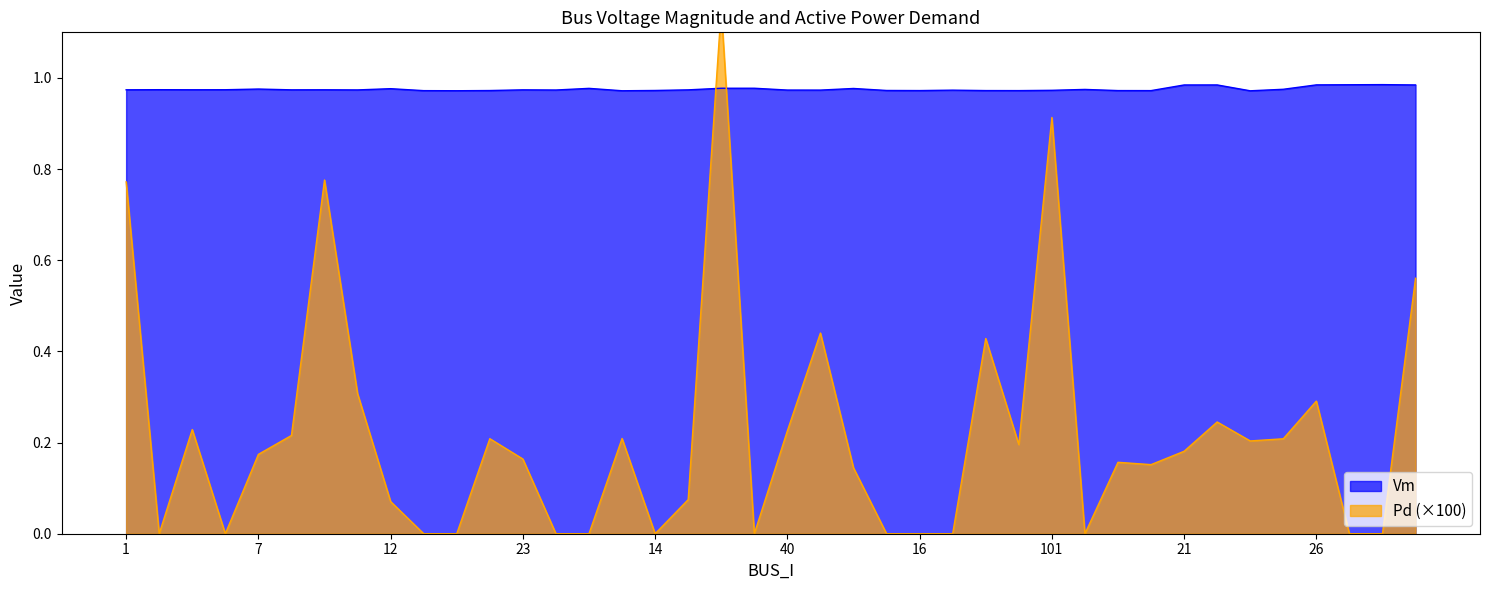

True or false: Pd has a value of 0.2 at 108.

True